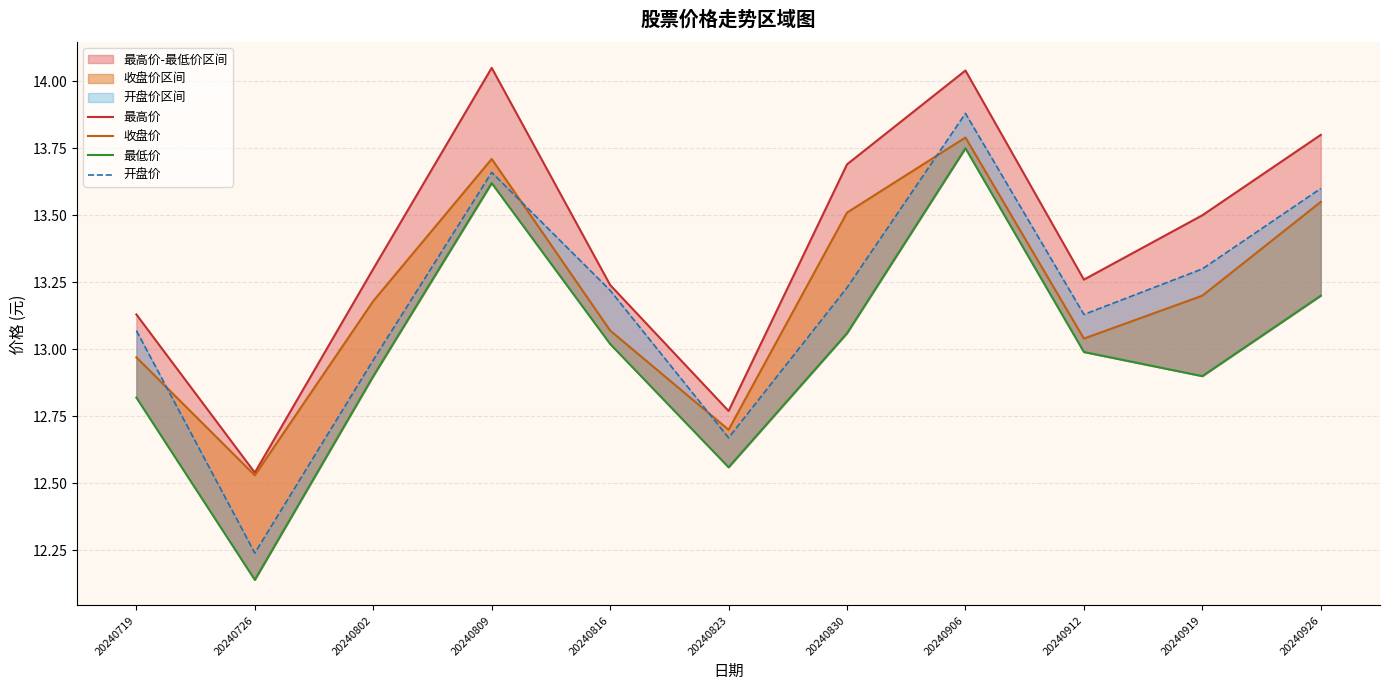

The value of 最高价 at 20240830 is 13.7. True or false?

True